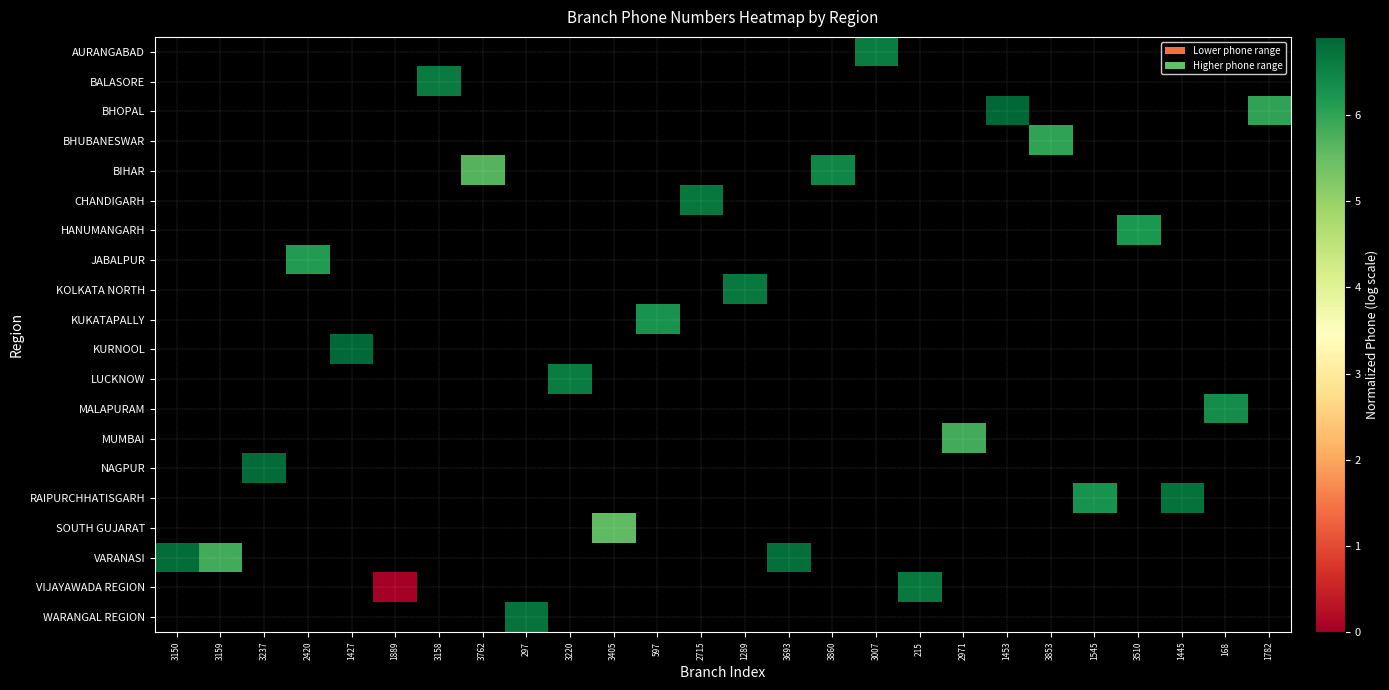

How many categories are shown in the chart?

26